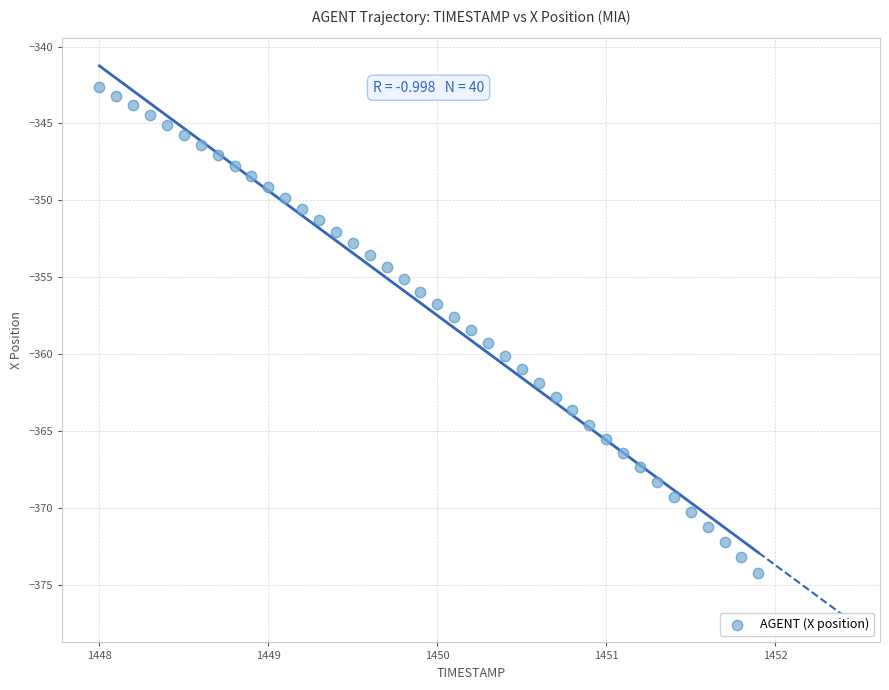

What is the range of X values (max minus min)?

3.9